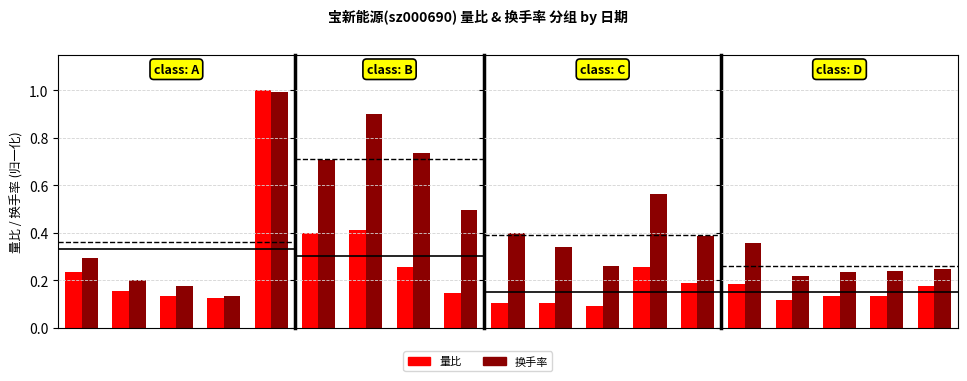

What are all the series names shown in the legend?

量比, 换手率